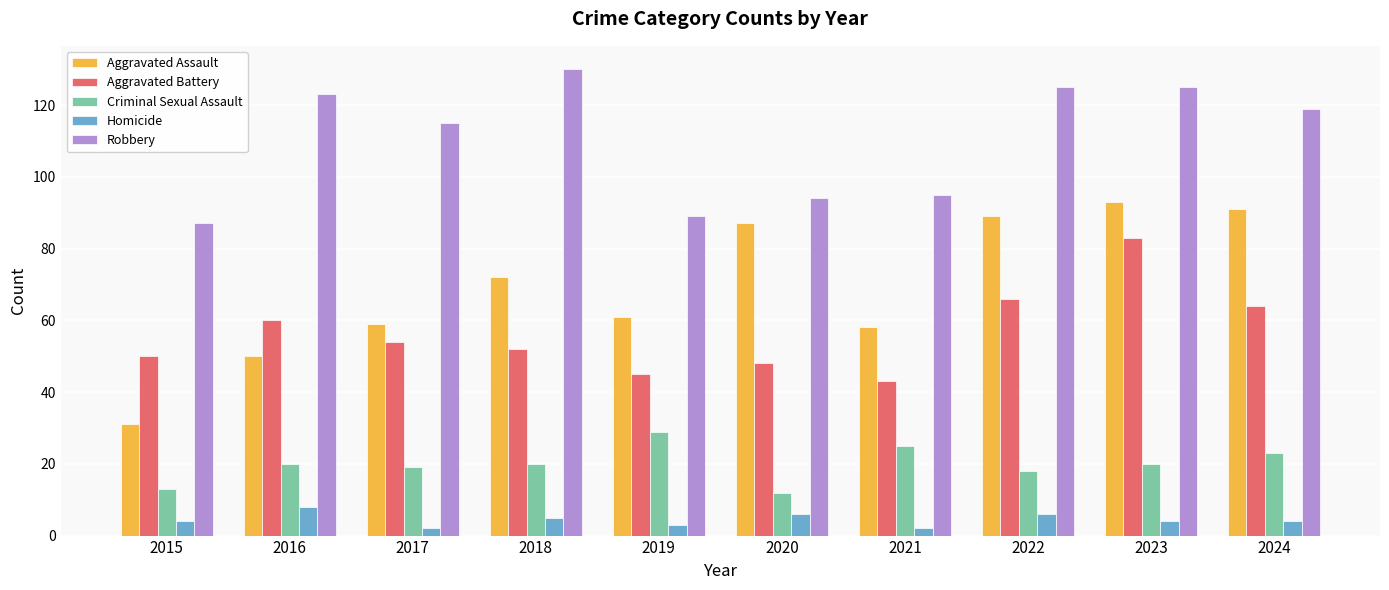

How many bars are there in each group?

5